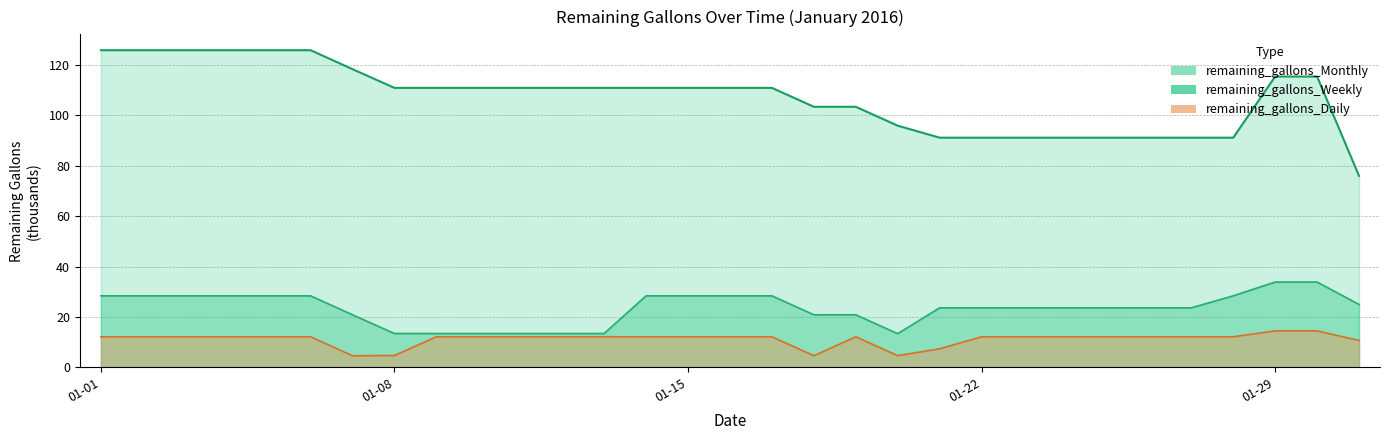

Which series changed the most between 2016-01-19 and 2016-01-27?

remaining_gallons_Monthly